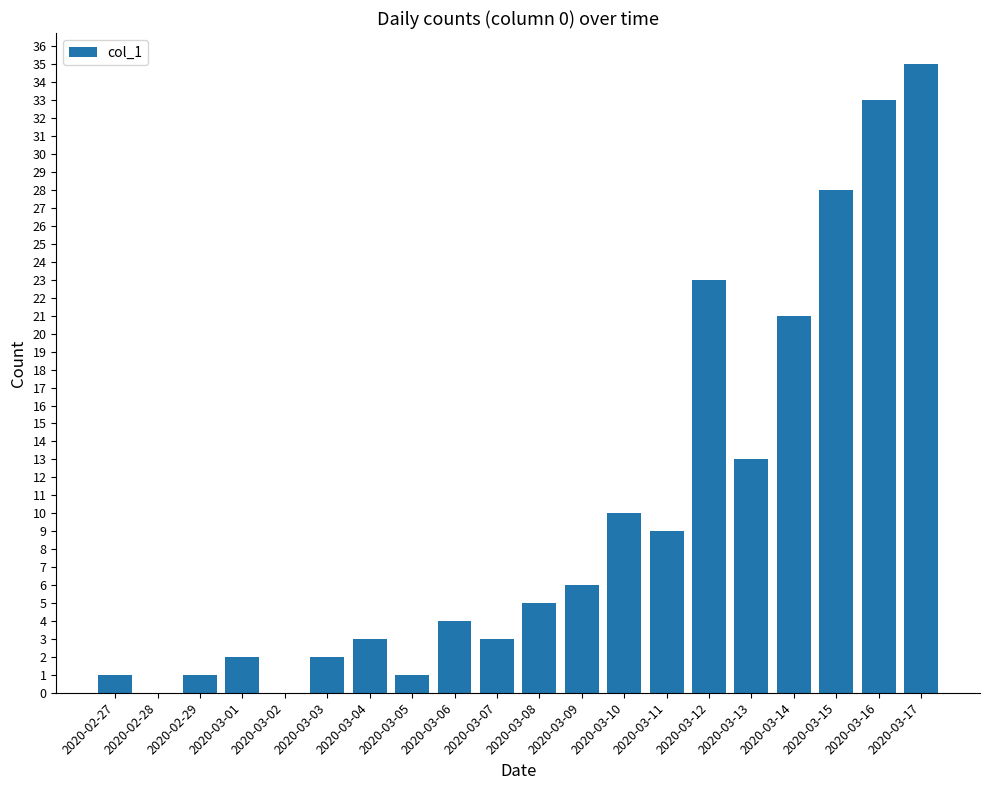

What is the ratio of the value at 2020-02-27 to the value at 2020-03-05?

1.0